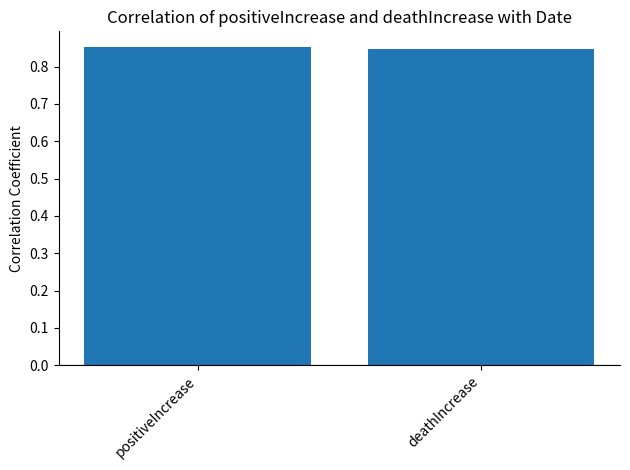

What is the label of the 1st bar from the right?

deathIncrease